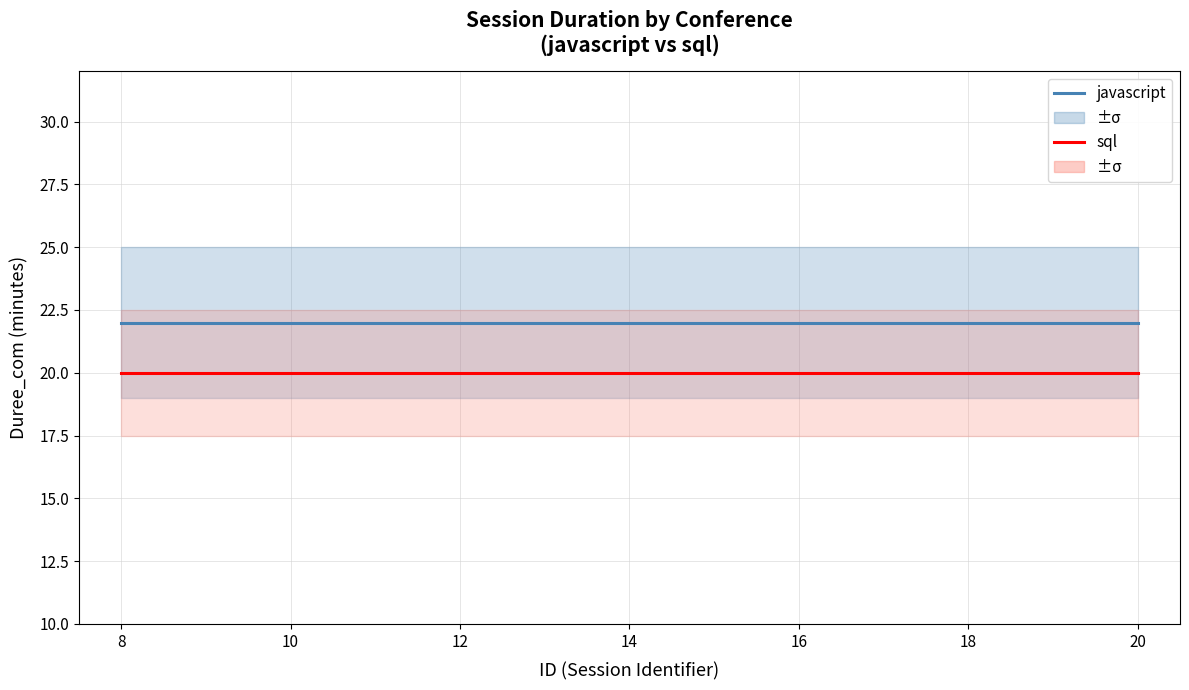

Reading left to right, list all the values displayed in this chart.

javascript: 22	22	22	22	22	22	22	22	22	22
sql: 20	20	20	20	20	20	20	20	20	20